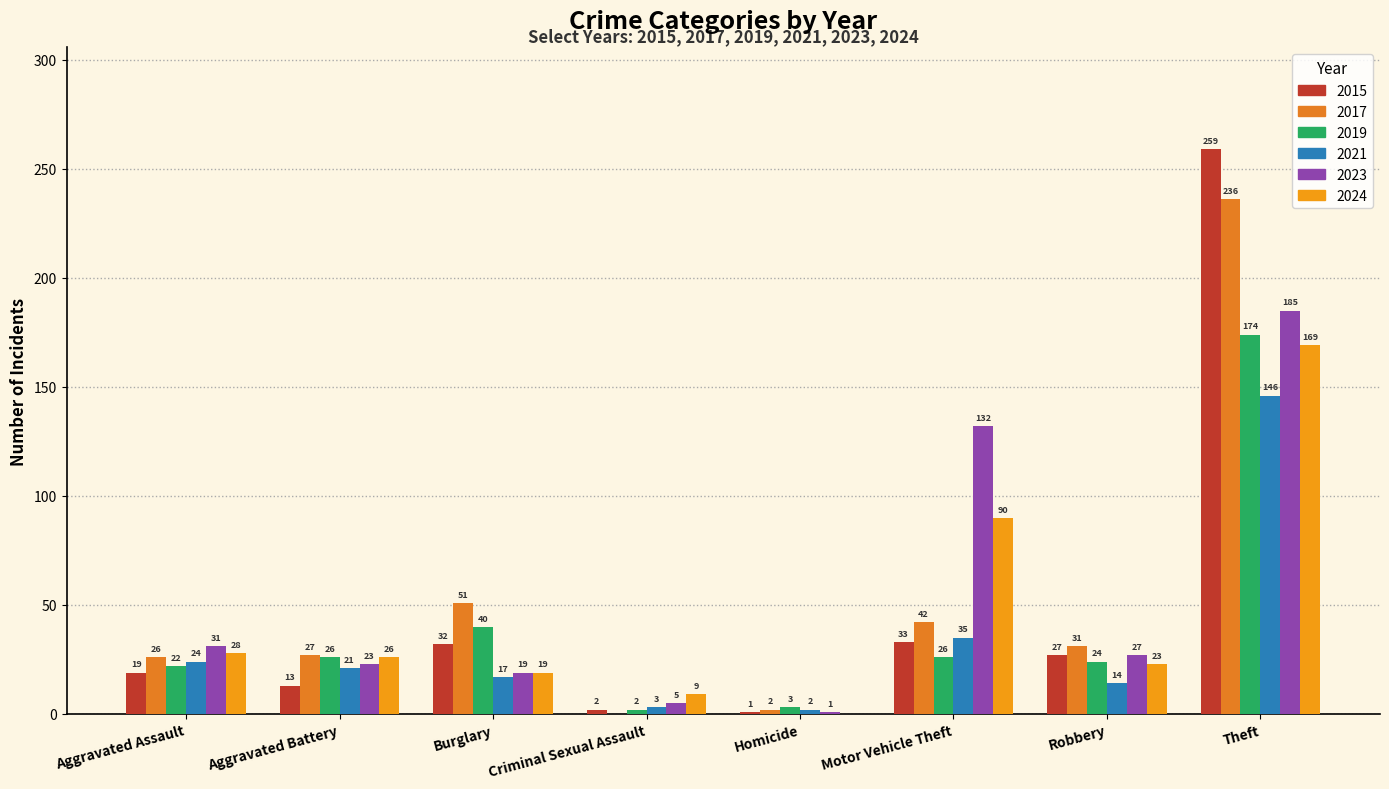

What is the value of the 2021 bar at the 7th from the left?

14